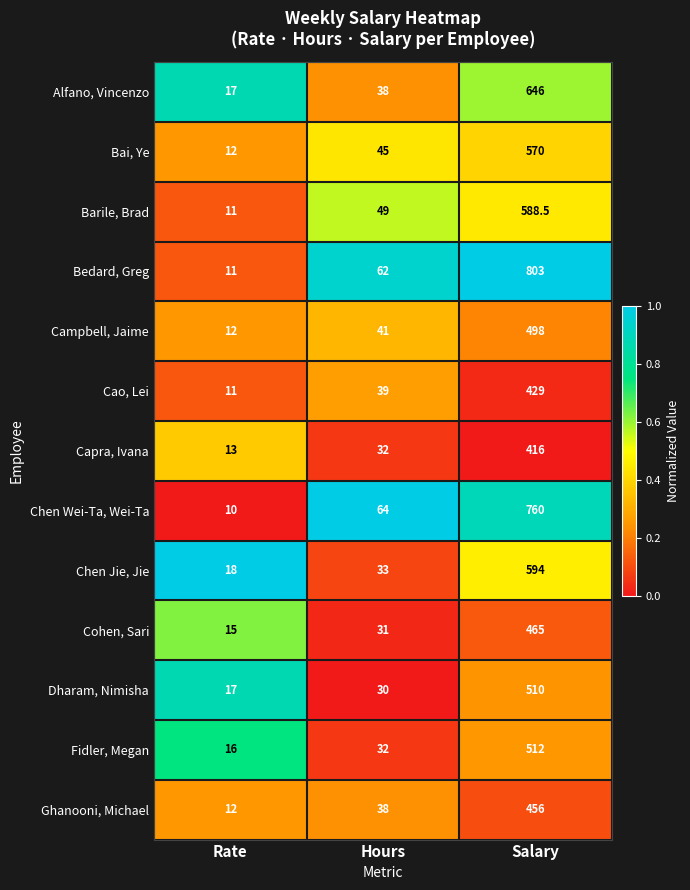

What is the maximum value shown in the chart?

803.0